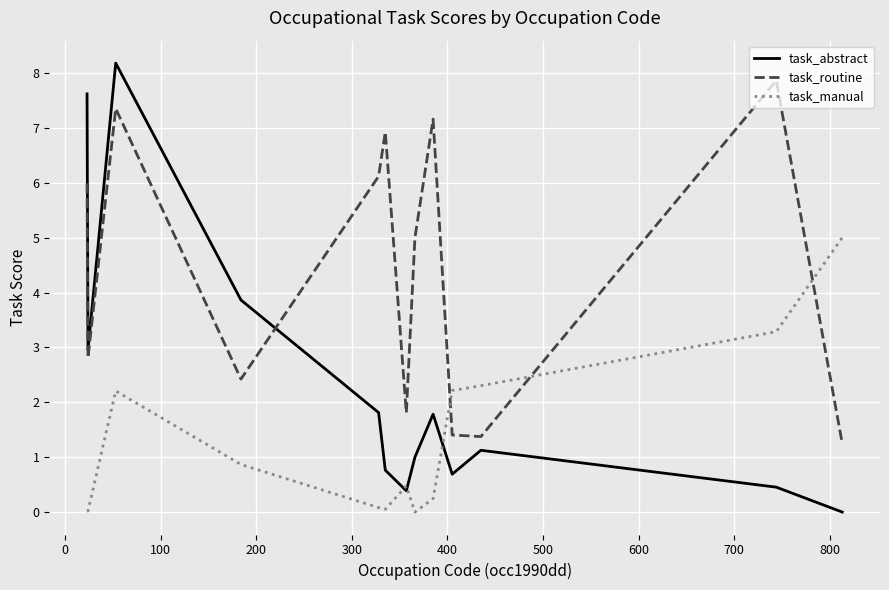

Which series ends up on top after the final intersection of task_routine and task_abstract?

task_routine